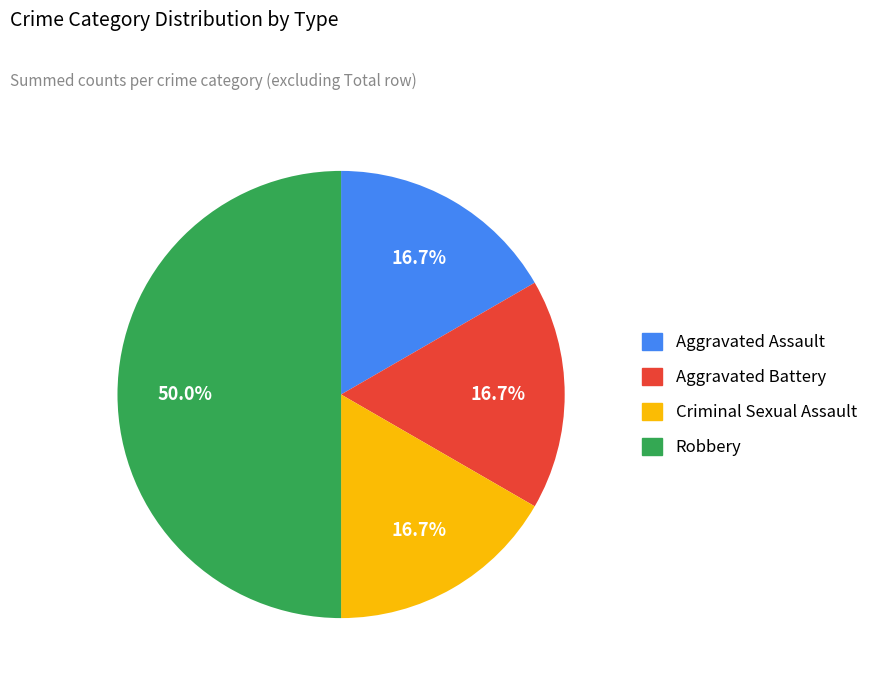

Do Criminal Sexual Assault and Robbery together represent more than half of the pie?

Yes